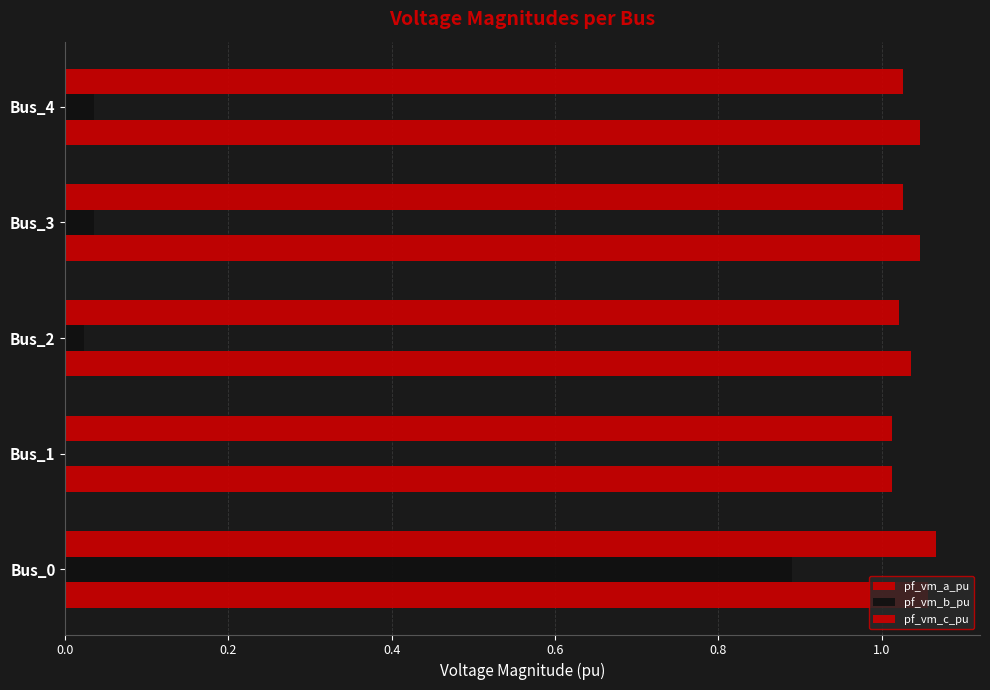

How many series are shown in this chart?

3